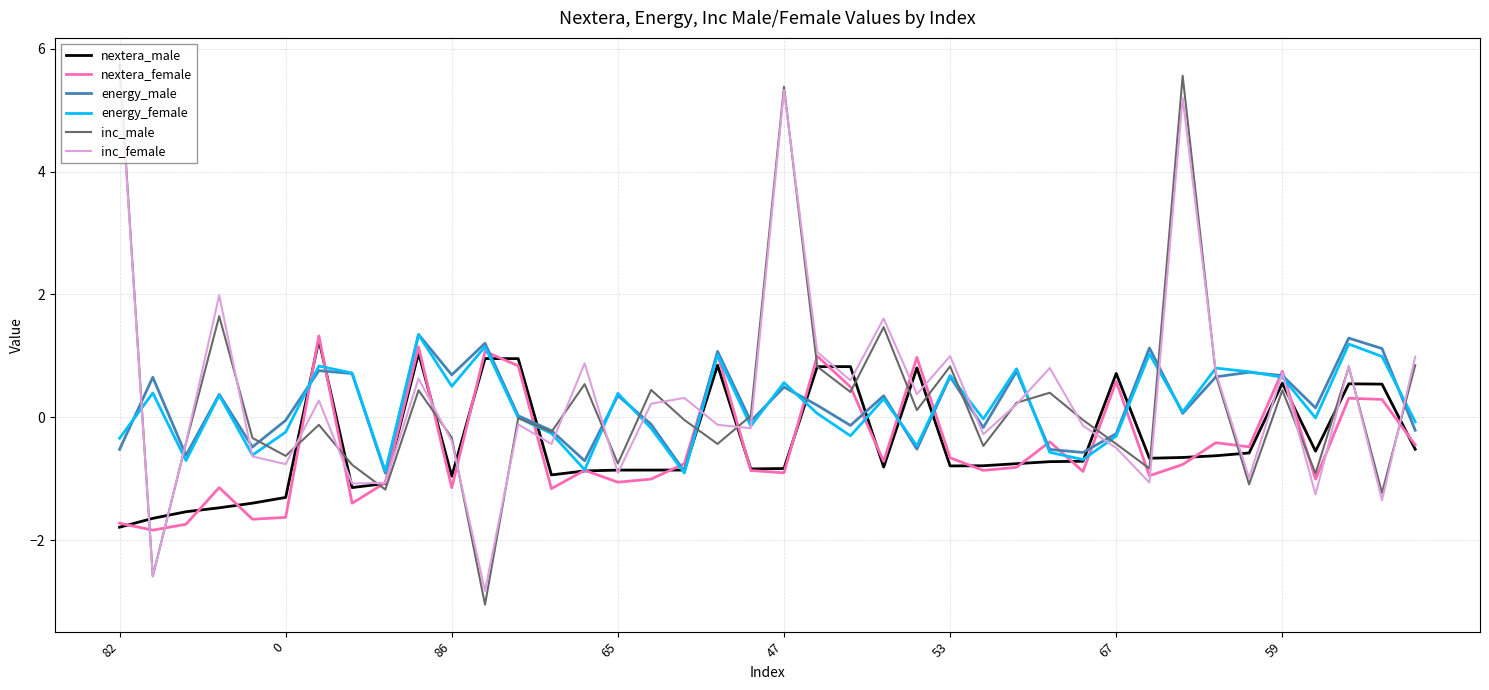

What is the highest value of the nextera_male series?

1.3